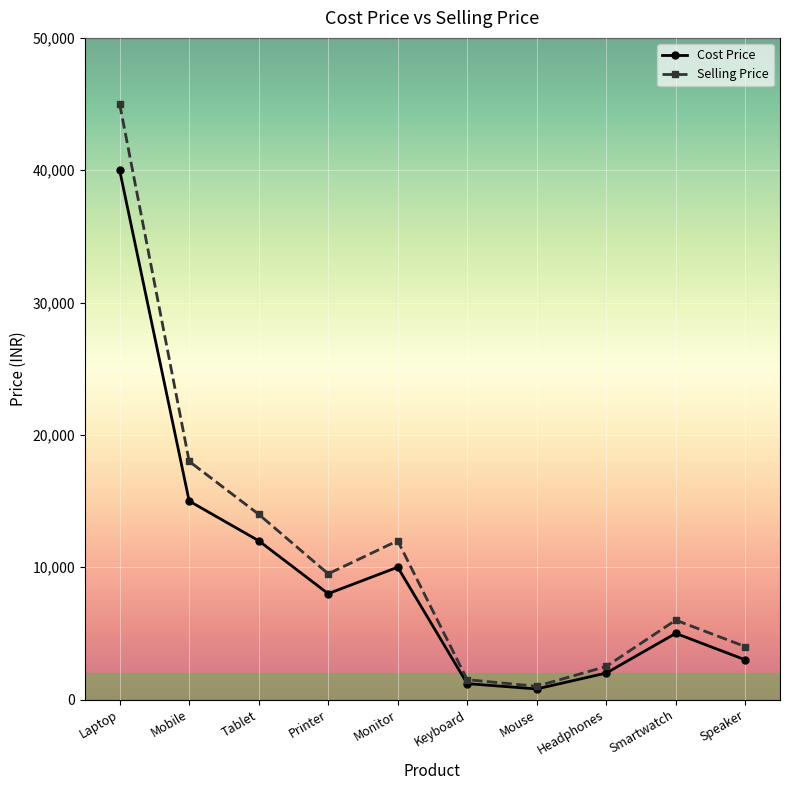

What is the label of the 2nd point from the left?

Mobile